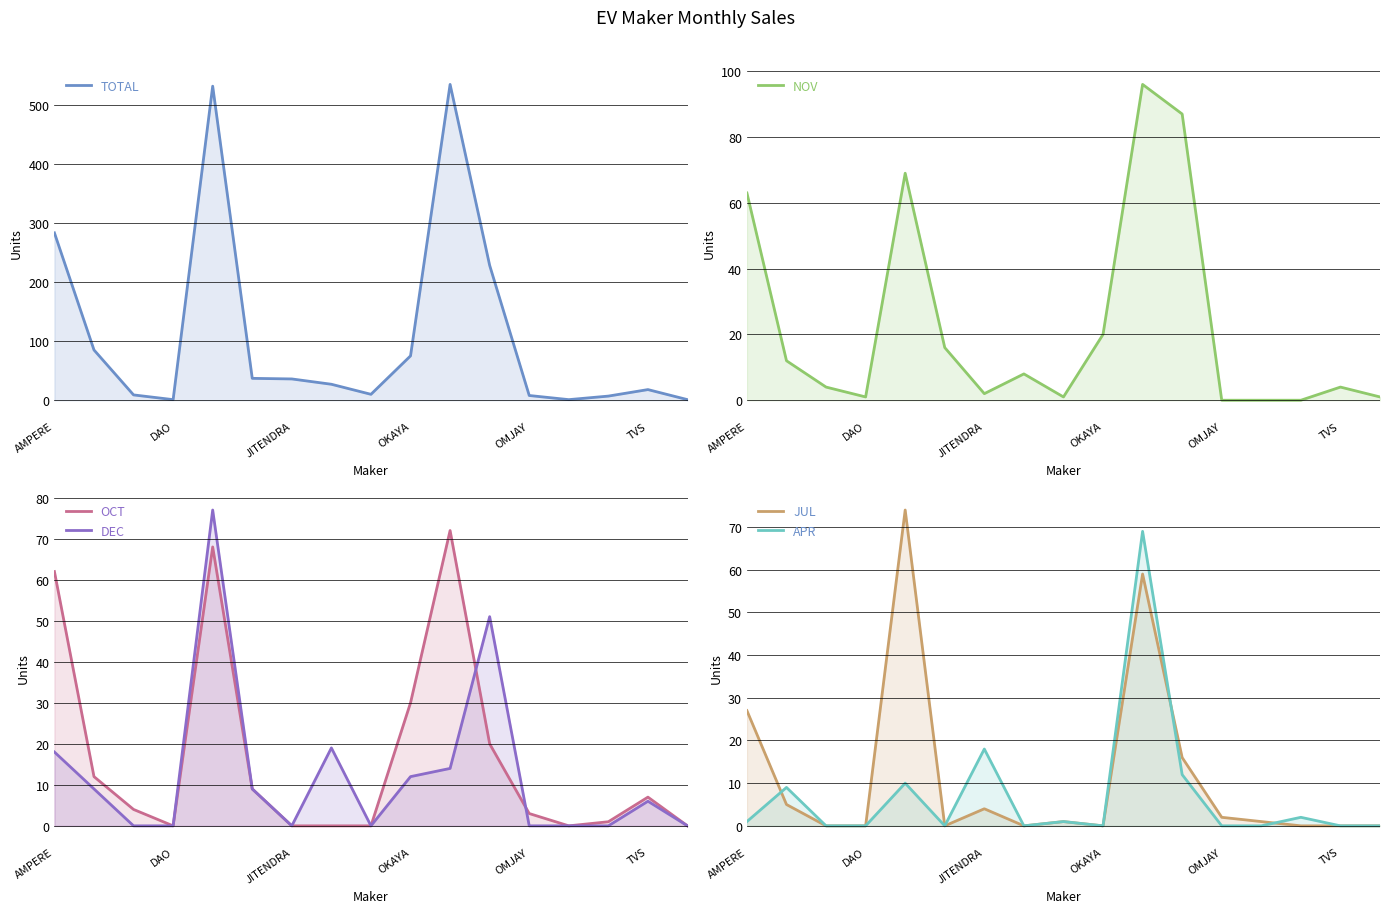

What is the sum of all JUL values?

189